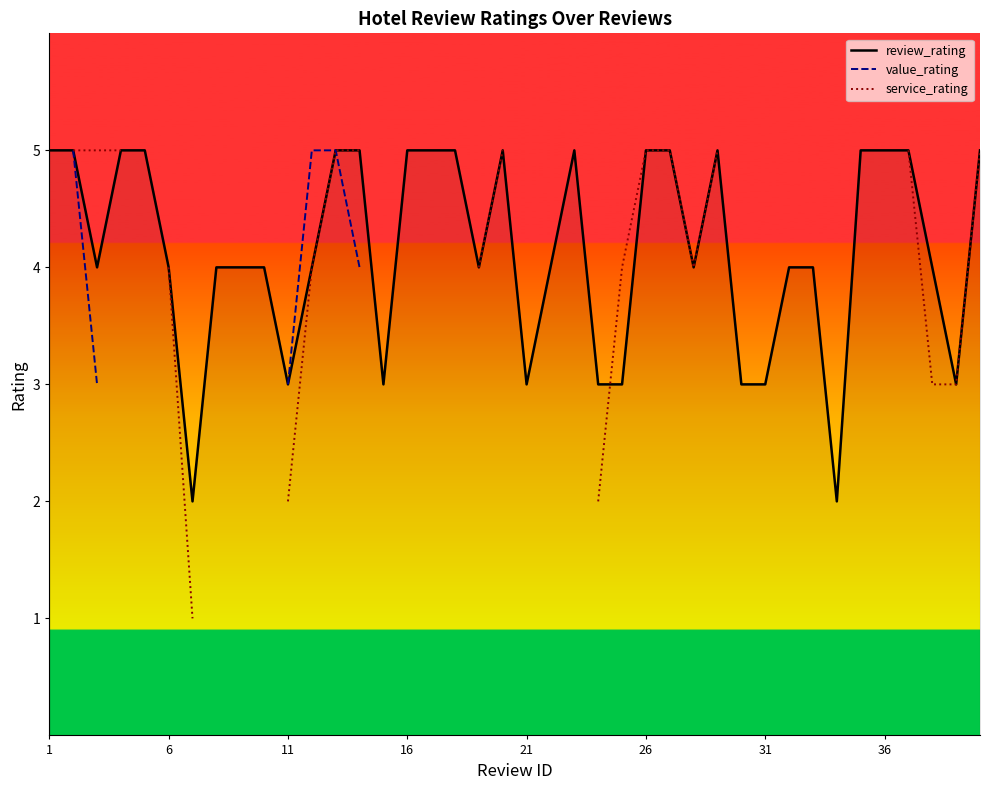

Is it true that service_rating equals 6.8 at 16?

False